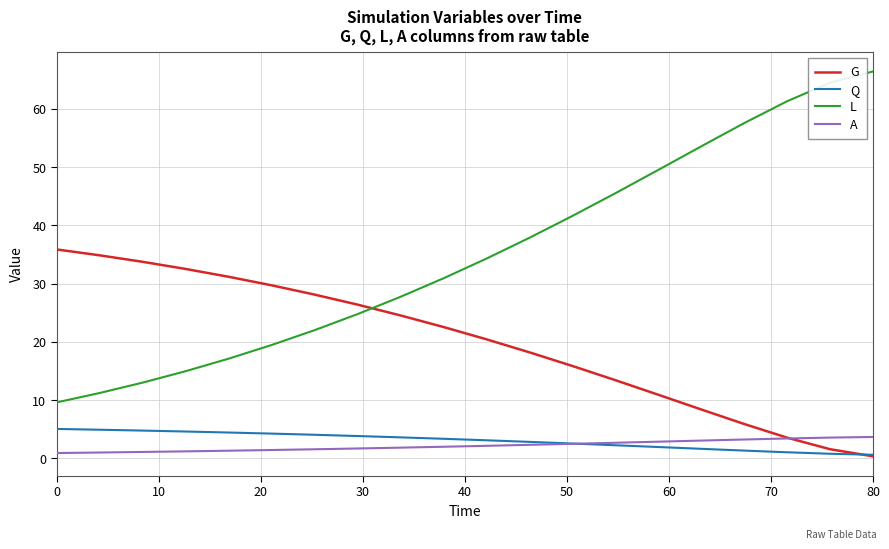

Rank the series by their maximum value, from lowest to highest.

A, Q, G, L